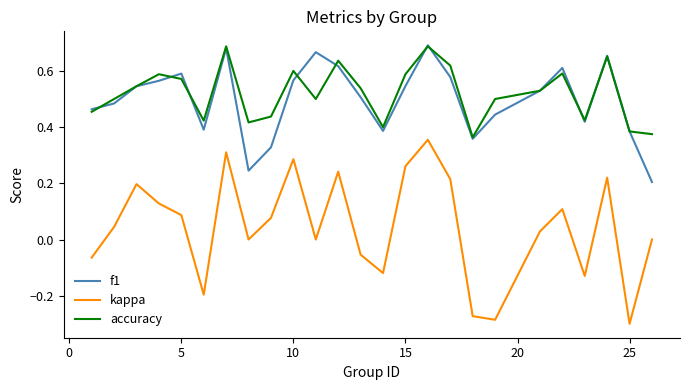

True or false: accuracy and kappa cross at least once.

False